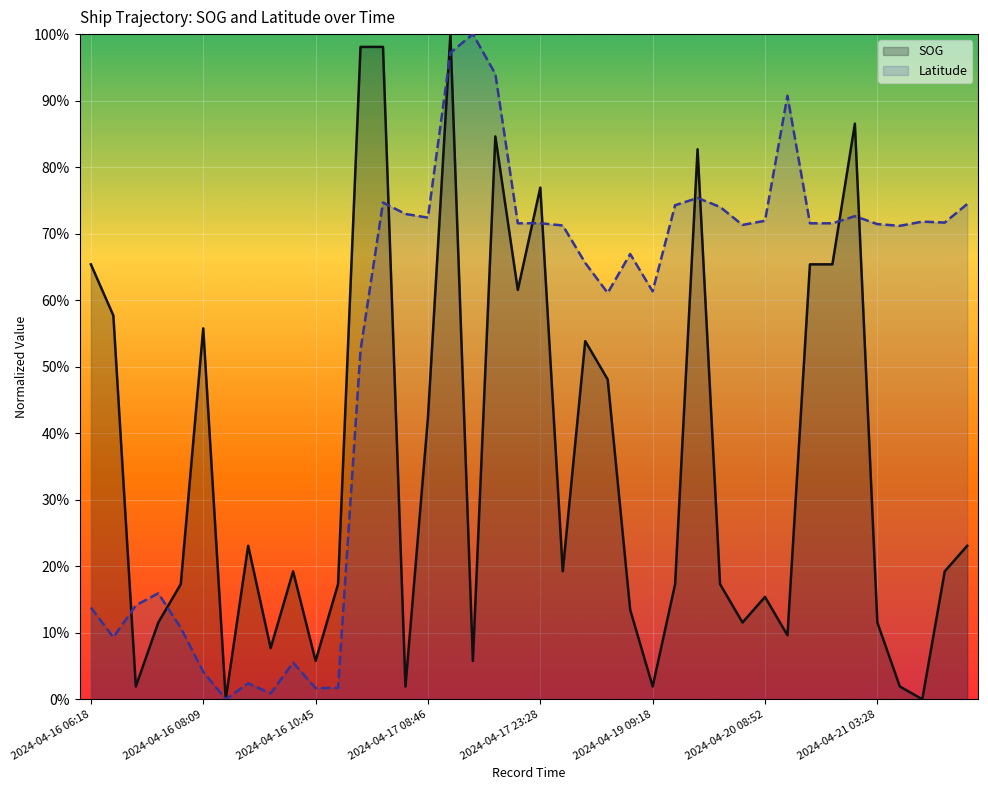

Rank the series at 13 from highest to lowest value.

SOG, Latitude